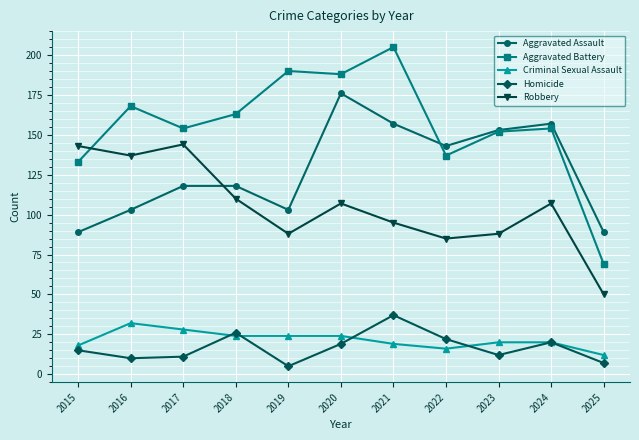

Which series changed the most between 2024 and 2025?

Aggravated Battery